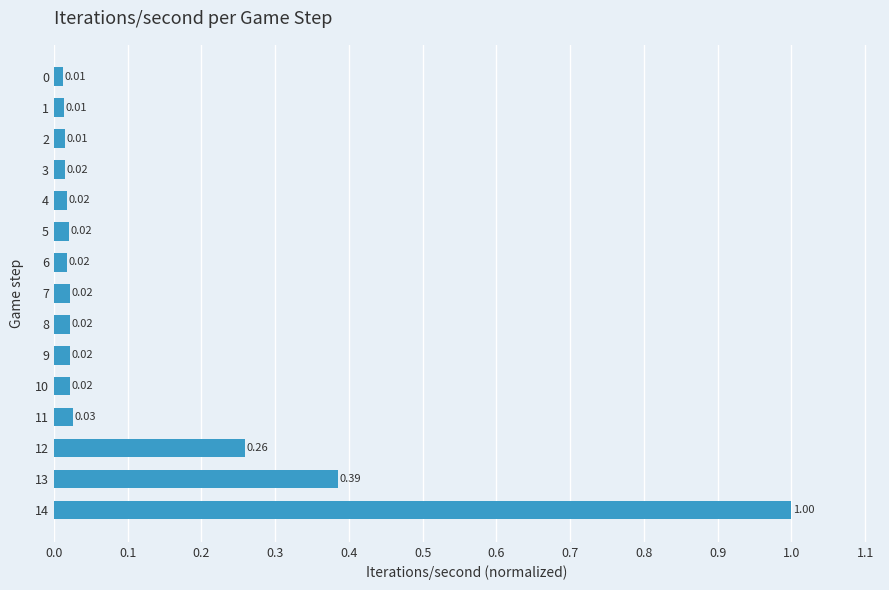

Which has a higher value, 13 or 6?

13